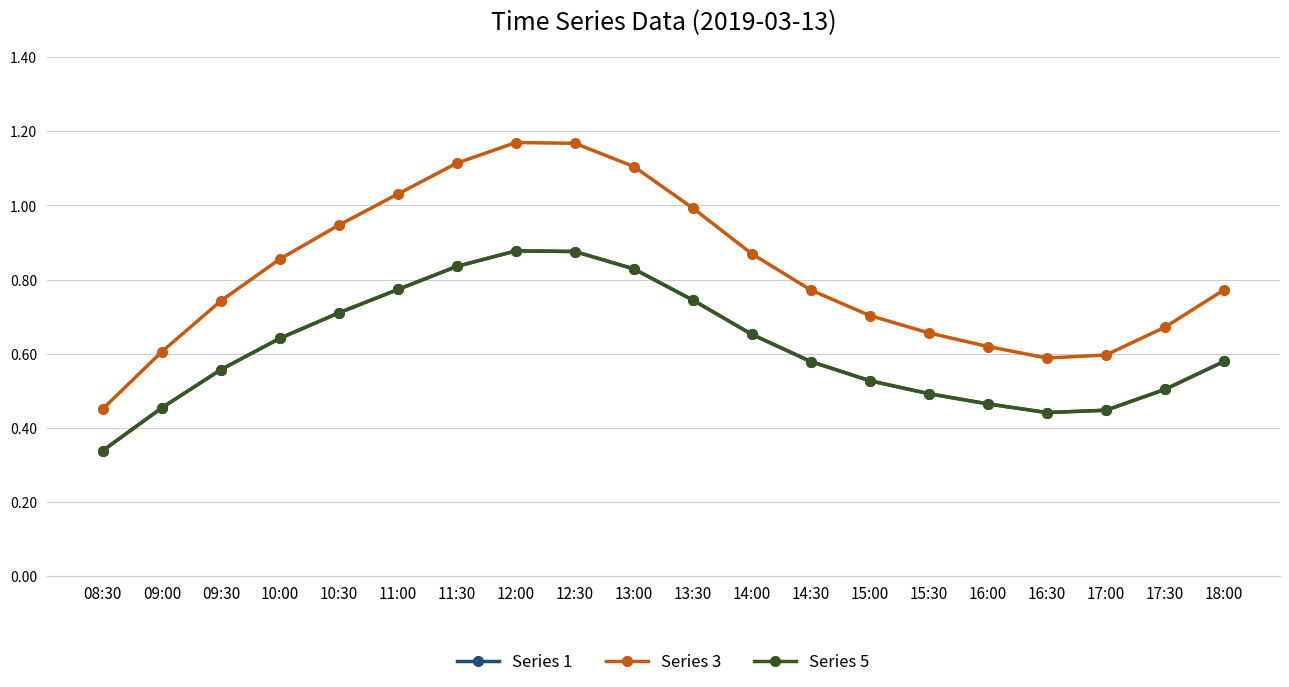

Which series has the widest spread of values?

Series 3